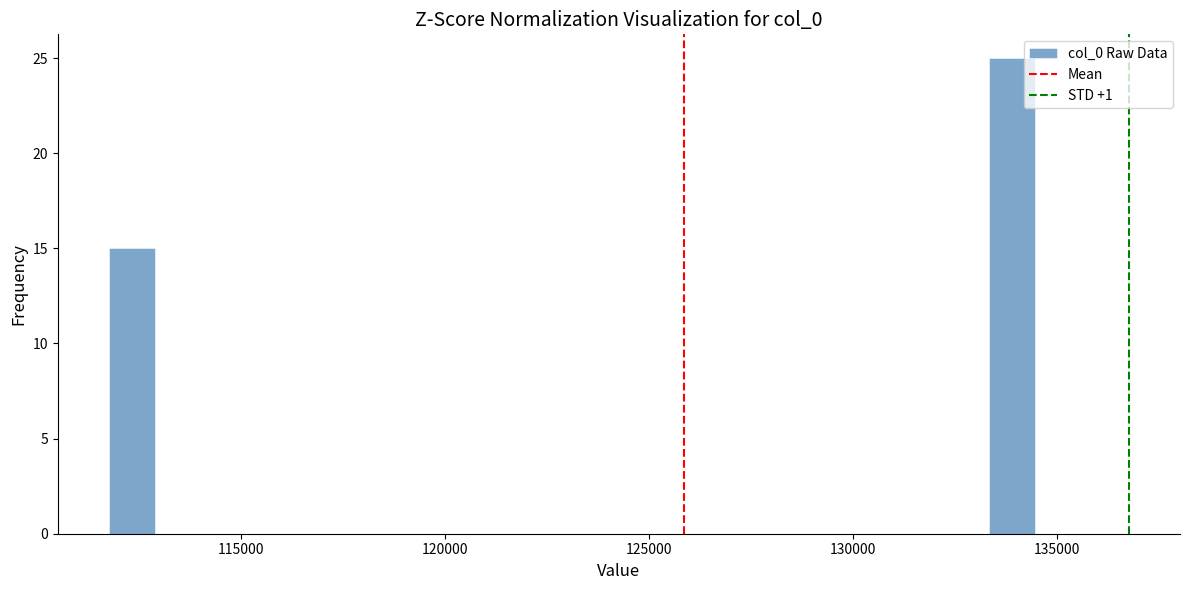

Read against the x-axis, roughly where is the centre of the tallest bar?

134000